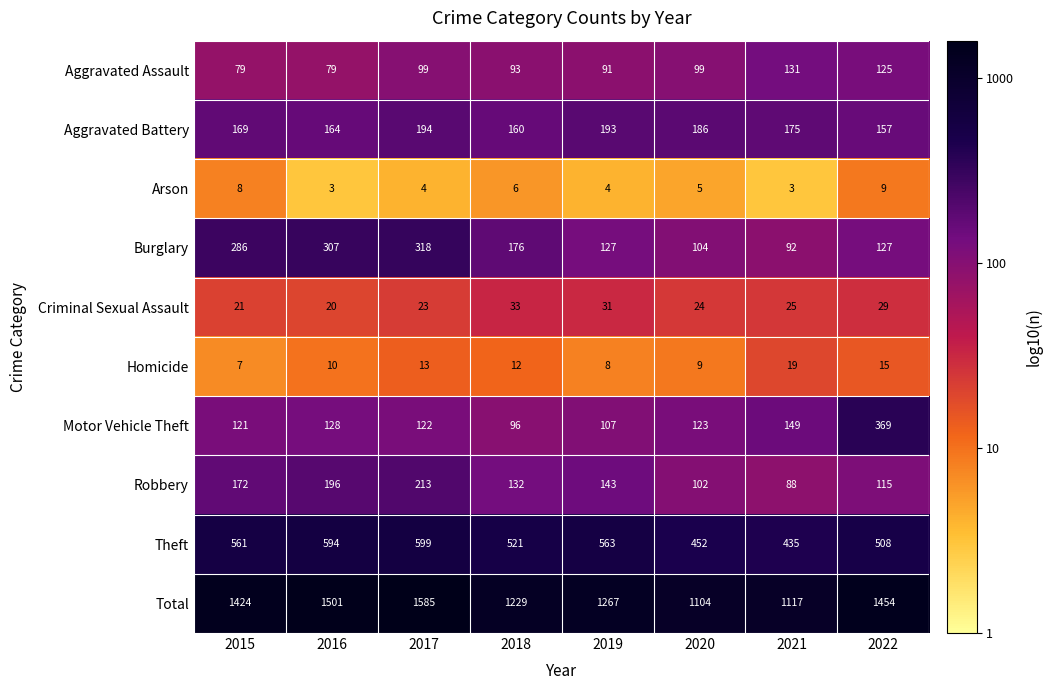

At which label does Homicide first exceed 12?

2017